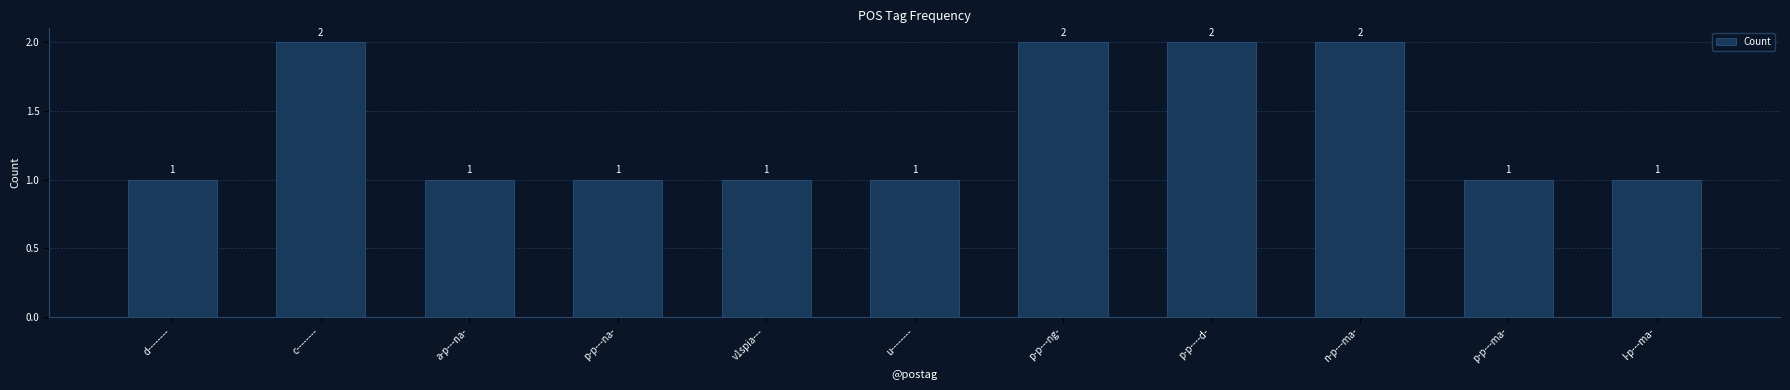

What is the greatest value displayed?

2